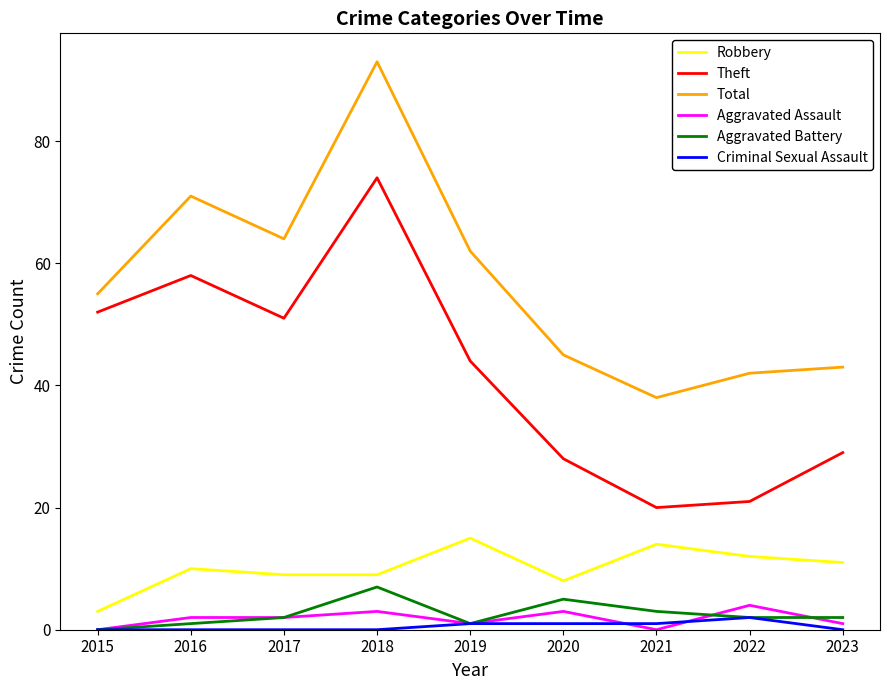

What is the average value of the Robbery series?

10